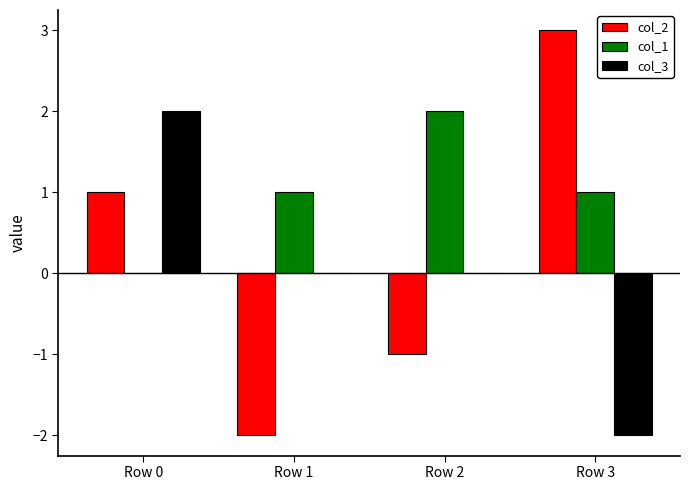

Reading left to right, list all the values displayed in this chart.

col_2: 1	-2	-1	3
col_1: 0	1	2	1
col_3: 2	0	0	-2